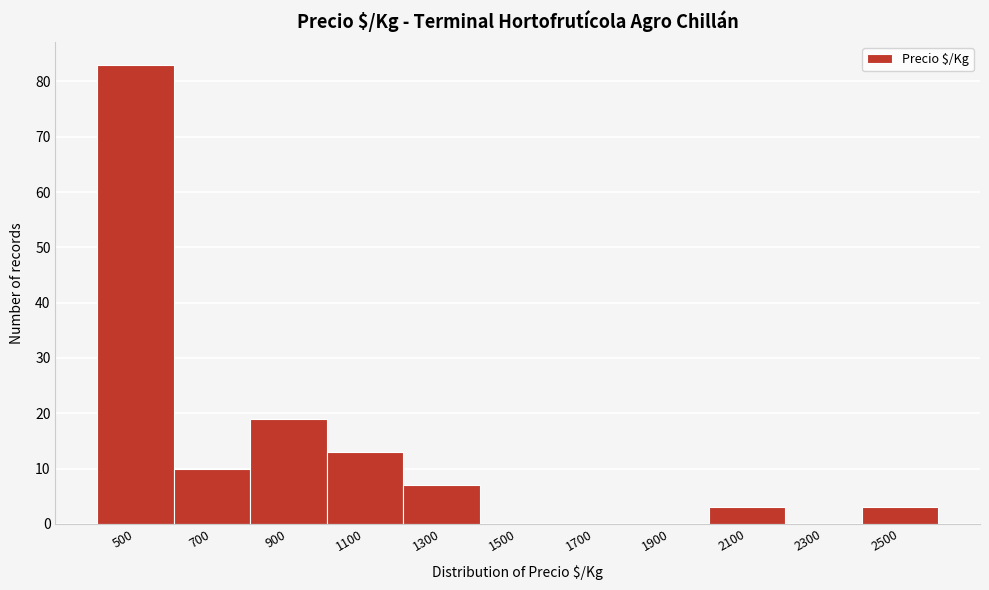

Reading left to right, extract all data points from this chart.

500=83	700=10	900=19	1100=13	1300=7	1500=0	1700=0	1900=0	2100=3	2300=0	2500=3